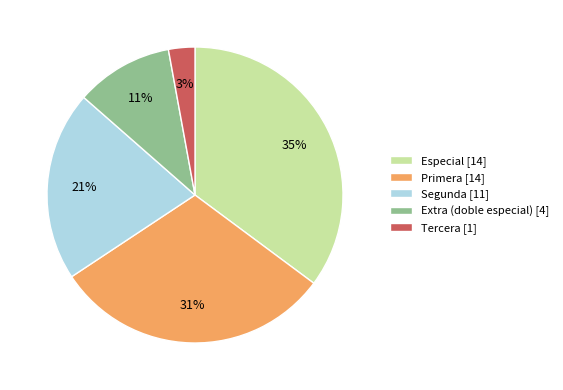

Is it true that Segunda [11] is 21% of the pie?

True